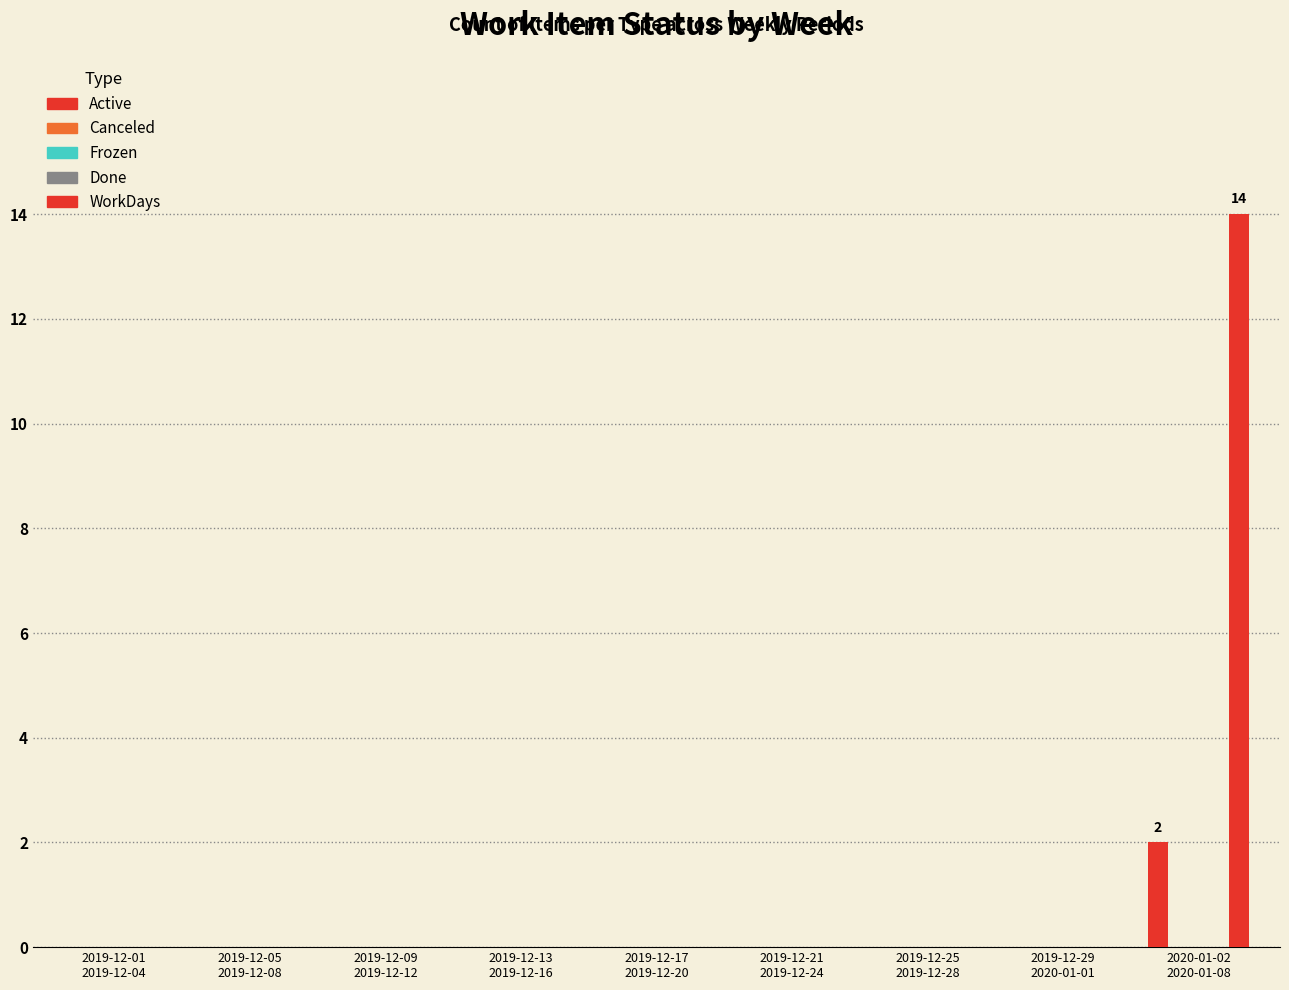

The Canceled series shows 0 at 2019-12-25
2019-12-28. True or false?

True